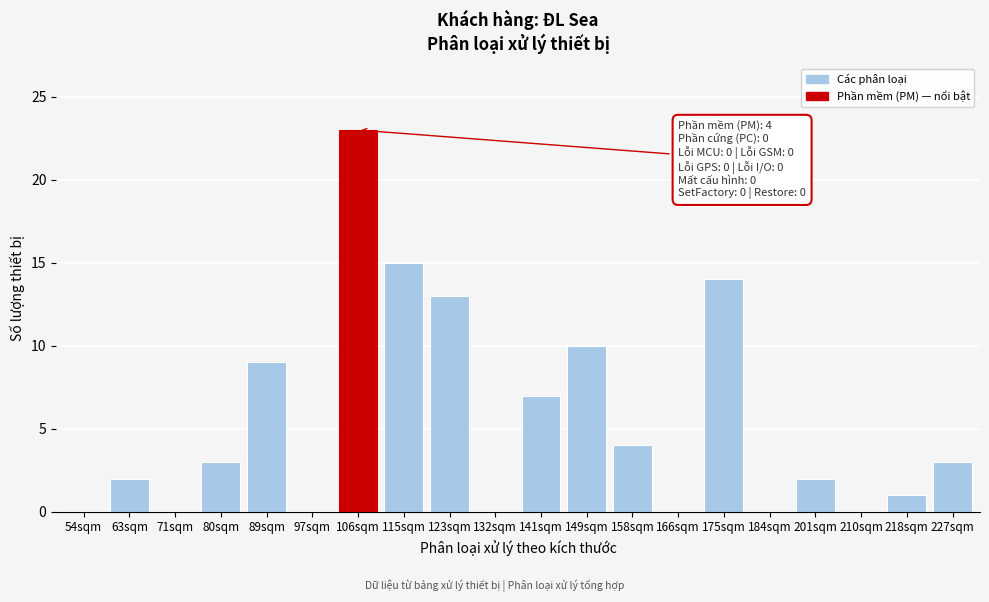

Reading right to left, extract all data points from this chart.

227sqm=3	218sqm=1	210sqm=0	201sqm=2	184sqm=0	175sqm=14	166sqm=0	158sqm=4	149sqm=10	141sqm=7	132sqm=0	123sqm=13	115sqm=15	106sqm=23	97sqm=0	89sqm=9	80sqm=3	71sqm=0	63sqm=2	54sqm=0